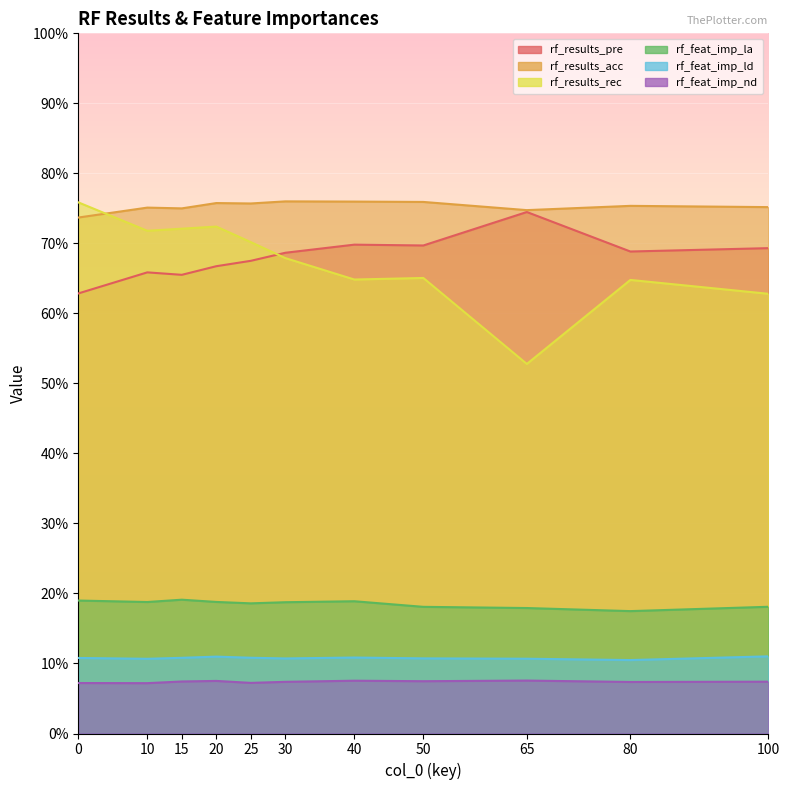

Between 30 and 65, which series saw the biggest shift?

rf_results_rec